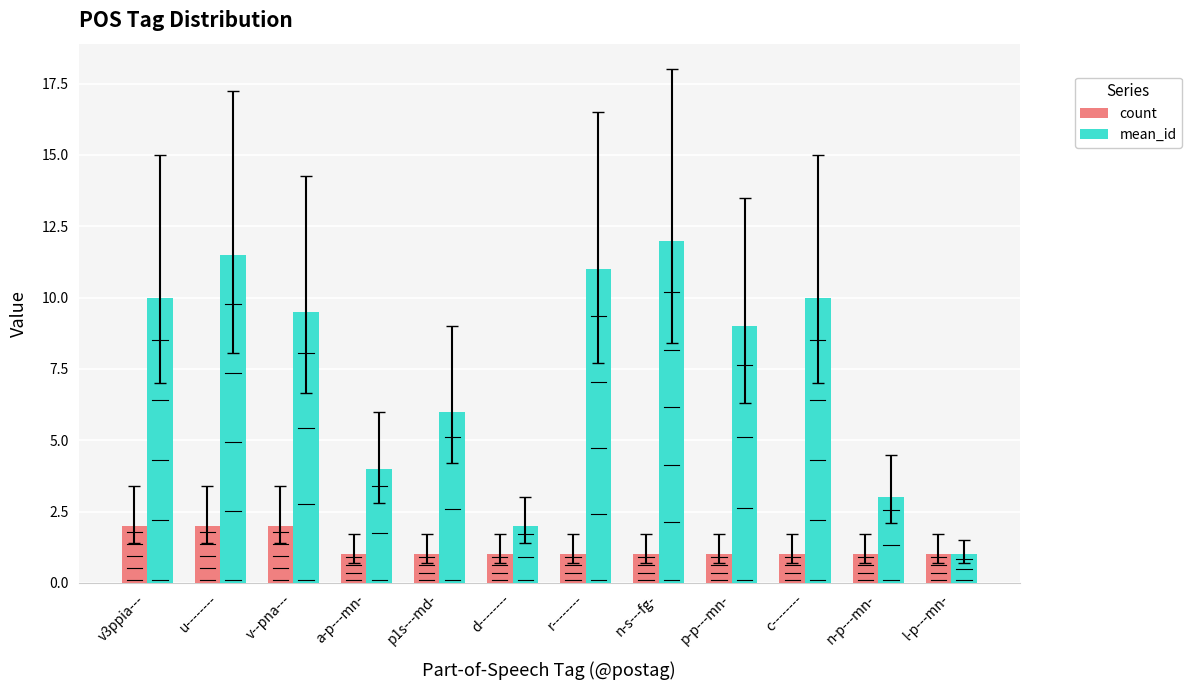

What is the smallest value displayed?

1.0